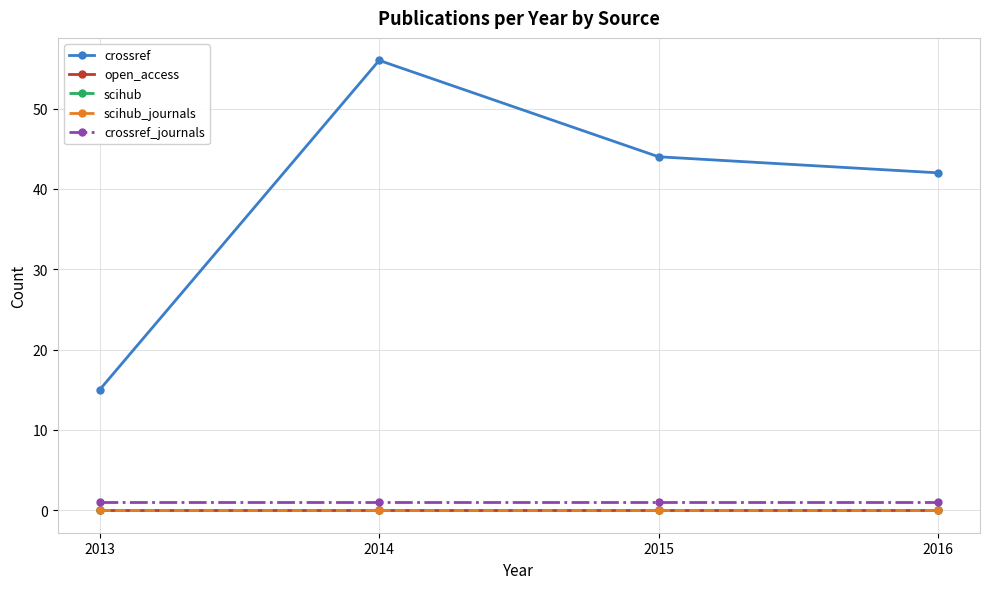

Rank the categories by scihub value from lowest to highest.

2013, 2014, 2015, 2016